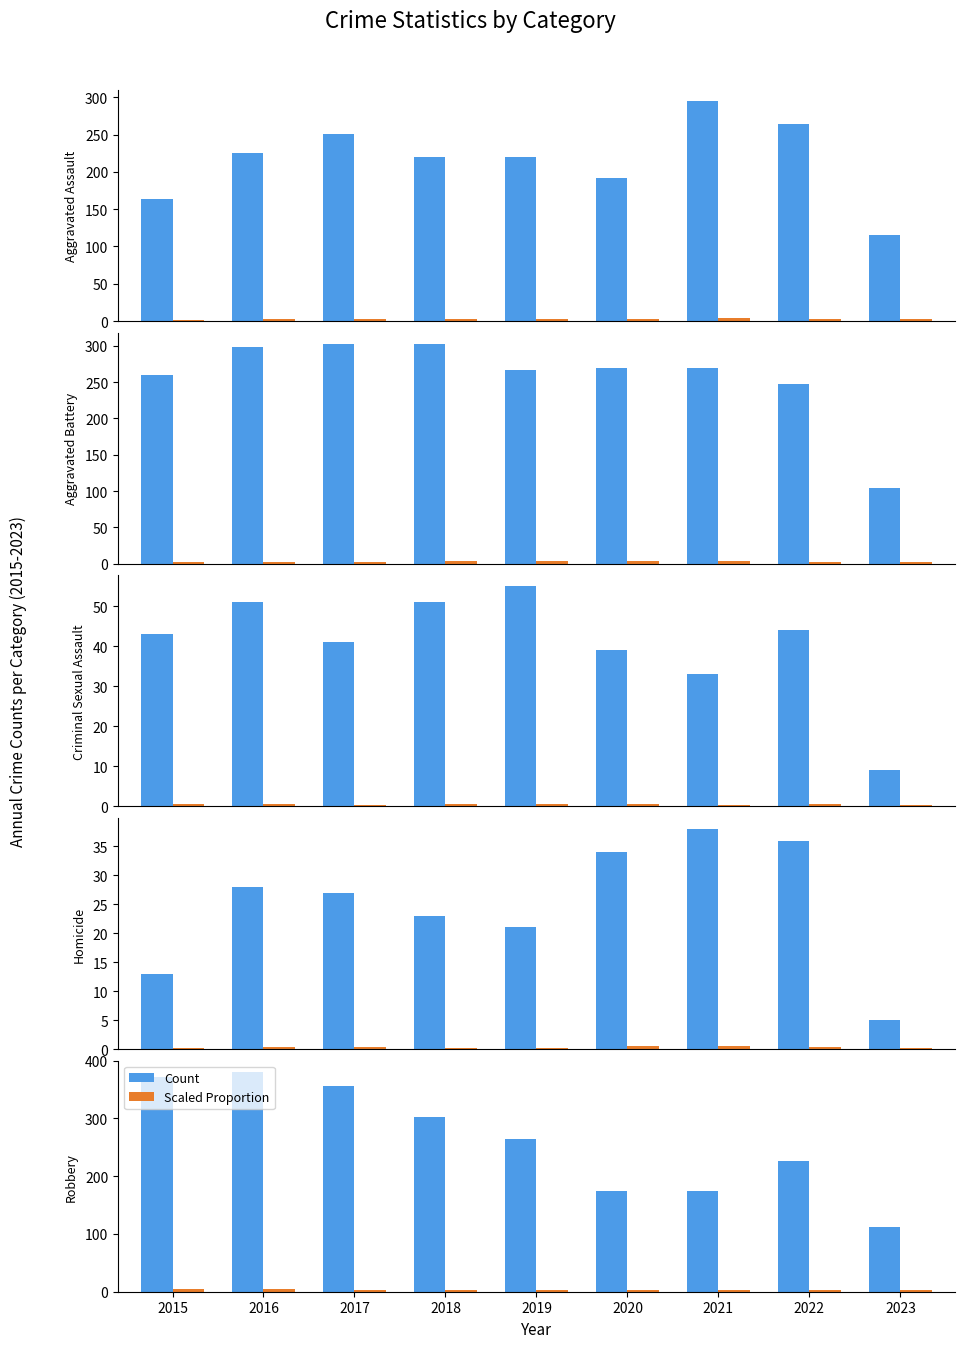

Which series has the largest range (max minus min)?

Count